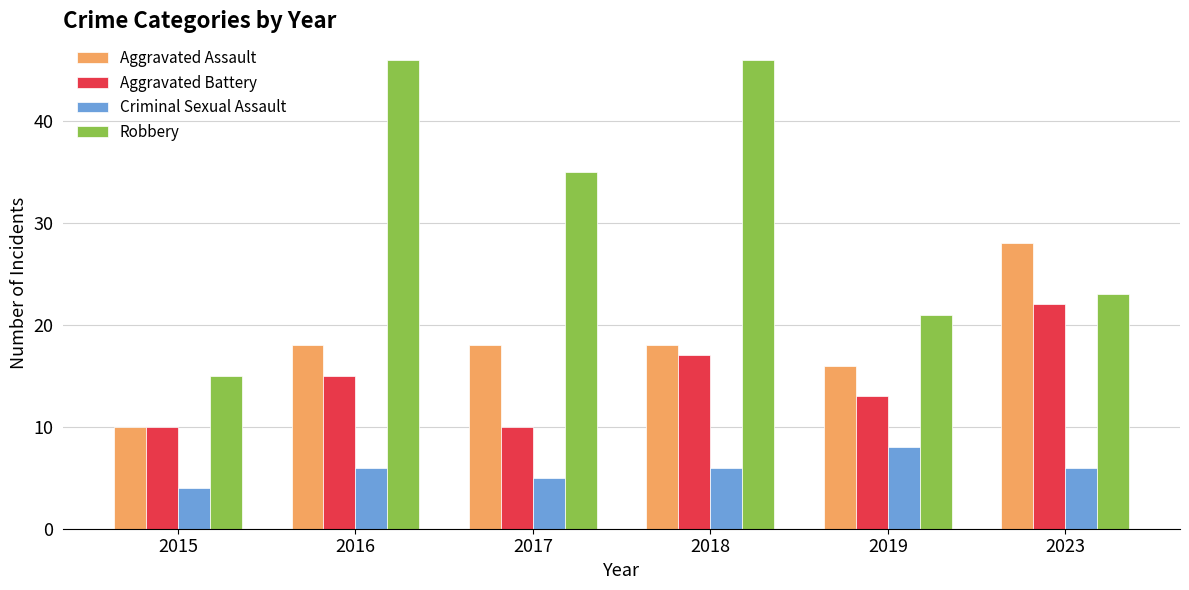

At which category is the sum across all series the highest?

2018